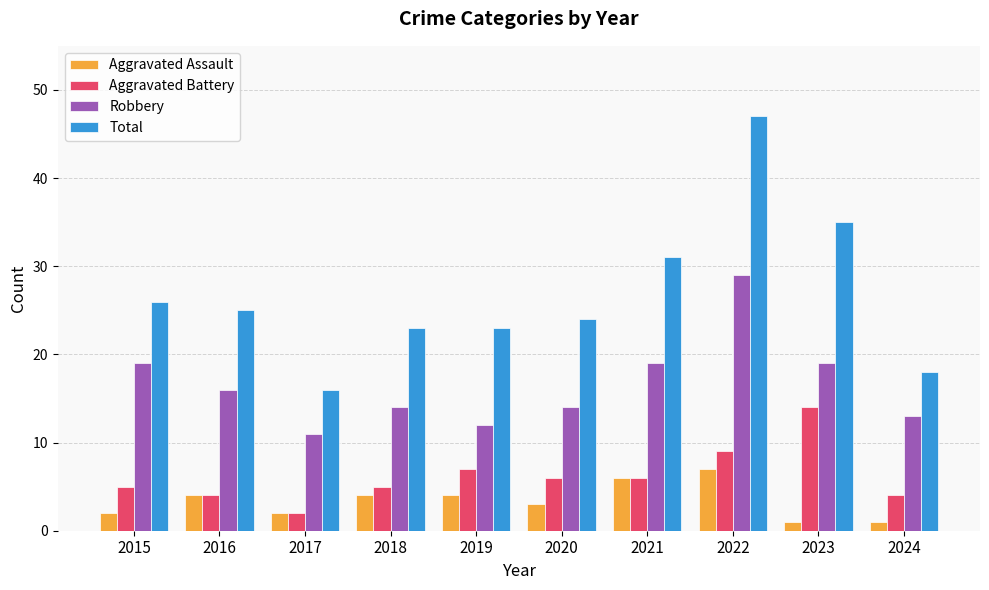

Reading left to right, extract all data points from this chart.

Aggravated Assault: 2015=2	2016=4	2017=2	2018=4	2019=4	2020=3	2021=6	2022=7	2023=1	2024=1
Aggravated Battery: 2015=5	2016=4	2017=2	2018=5	2019=7	2020=6	2021=6	2022=9	2023=14	2024=4
Robbery: 2015=19	2016=16	2017=11	2018=14	2019=12	2020=14	2021=19	2022=29	2023=19	2024=13
Total: 2015=26	2016=25	2017=16	2018=23	2019=23	2020=24	2021=31	2022=47	2023=35	2024=18